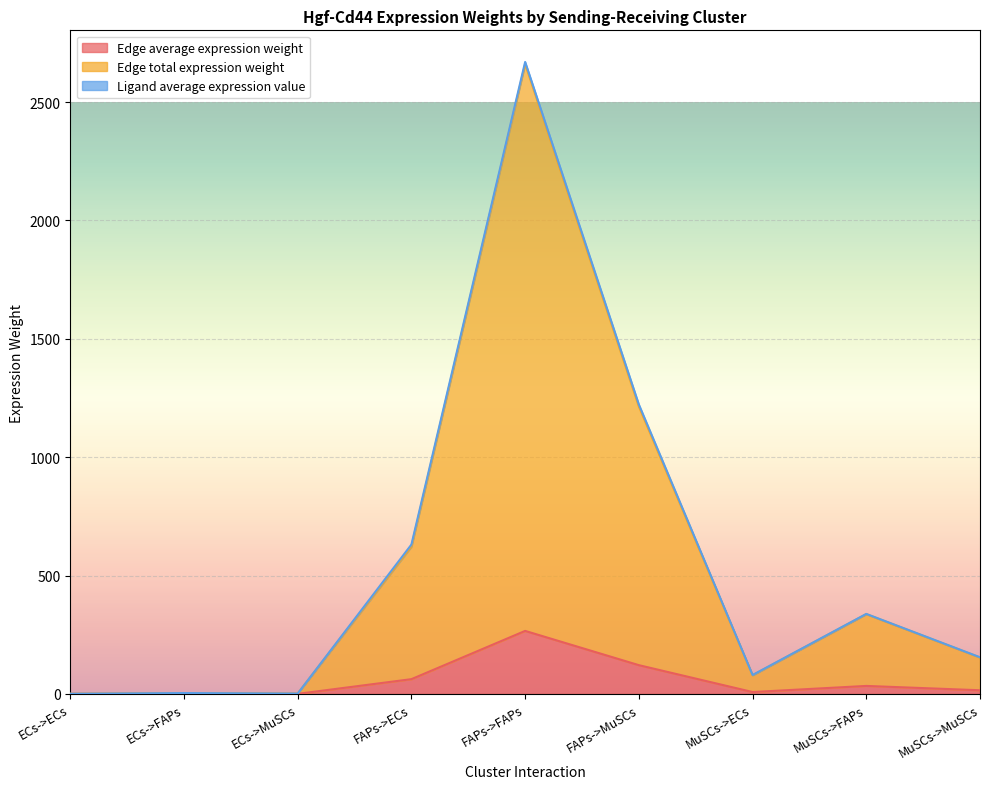

True or false: Edge average expression weight and Edge total expression weight cross at least once.

False